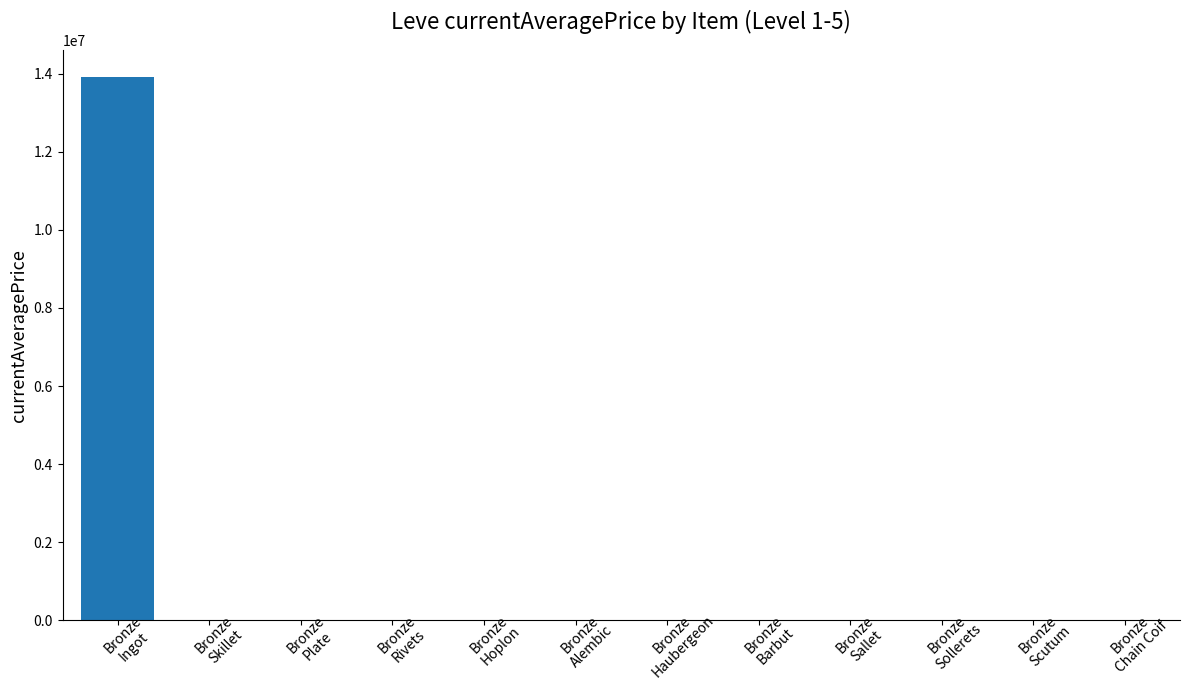

What is the maximum value shown in the chart?

13911130.0